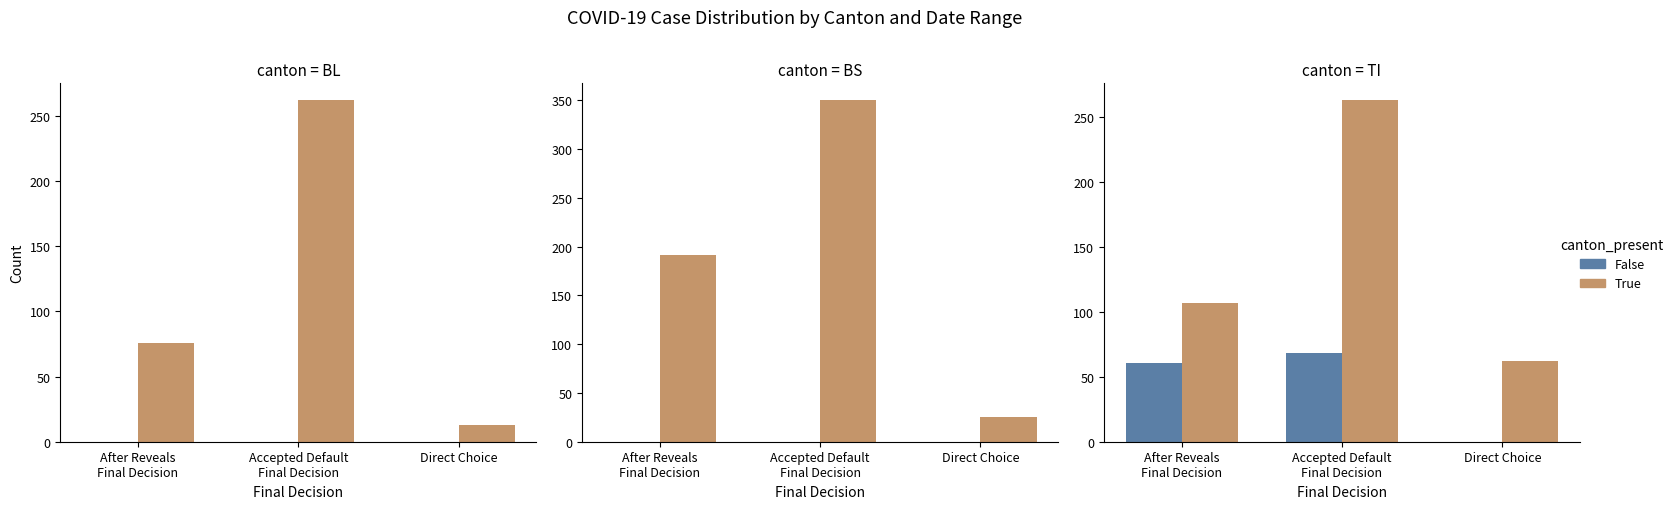

Between After Reveals
Final Decision and Direct Choice, which is larger?

After Reveals
Final Decision